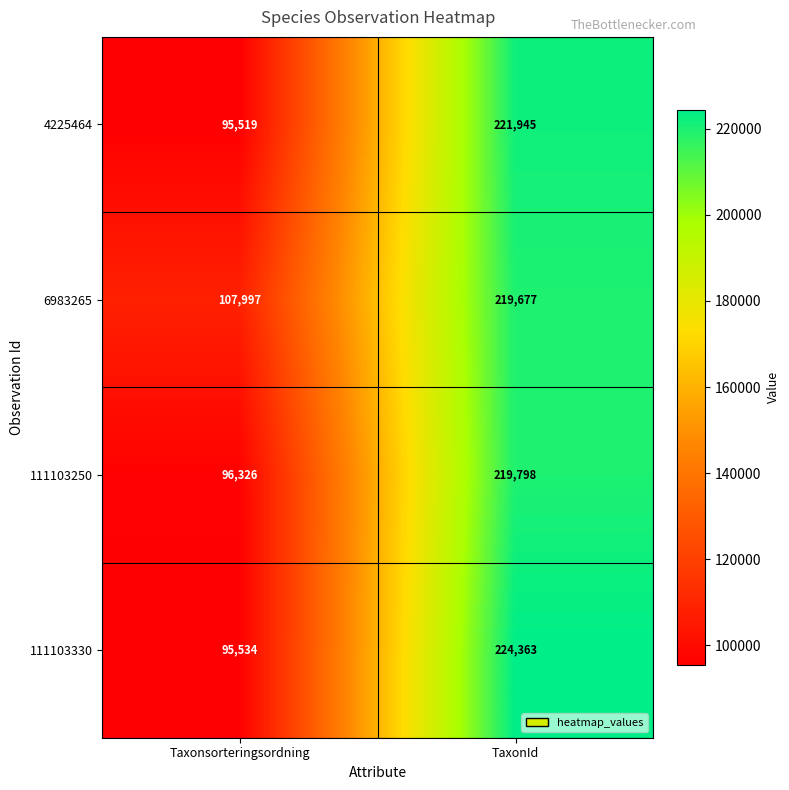

Where is 111103250 nearest to the value 158062?

Taxonsorteringsordning